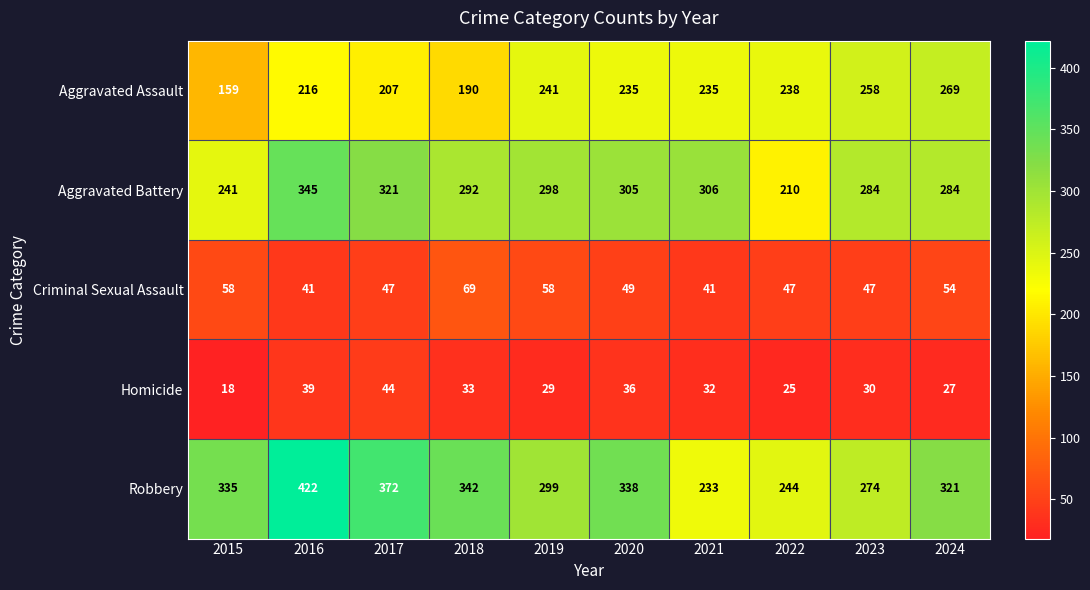

Where does the Aggravated Battery series first go above 298?

2016